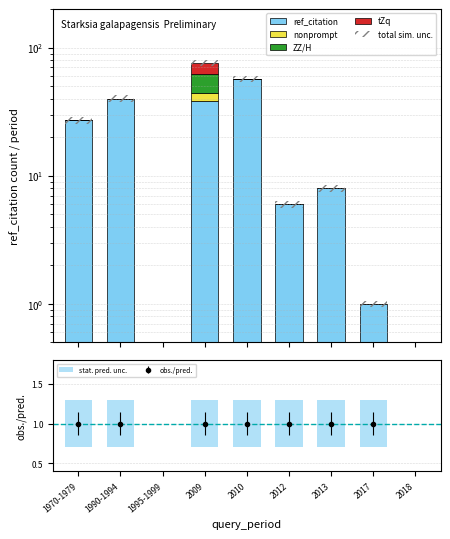

The total sim. unc. series shows 0.0 at 1995-1999. True or false?

True